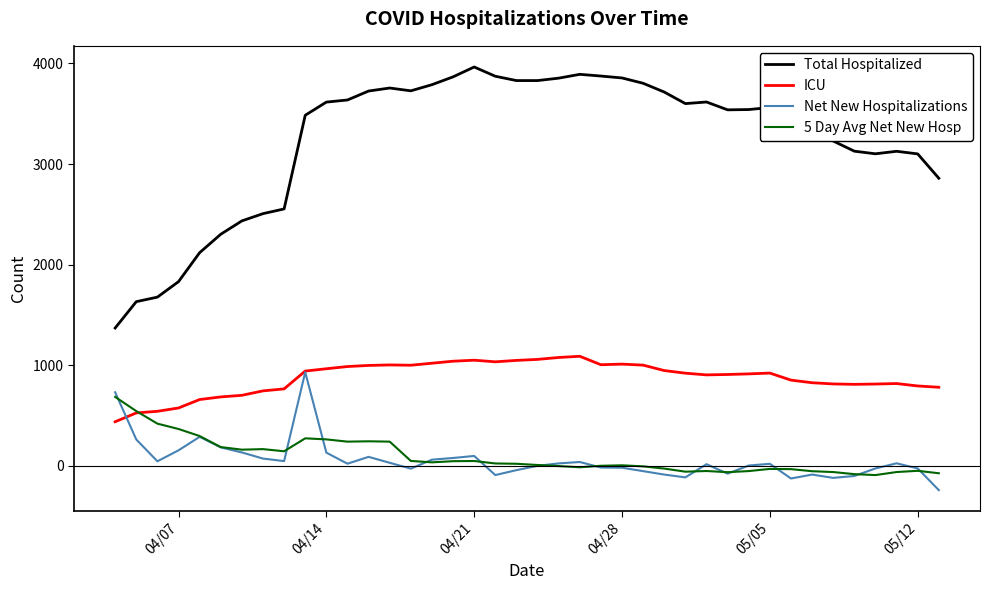

Which series has the widest spread of values?

Total Hospitalized